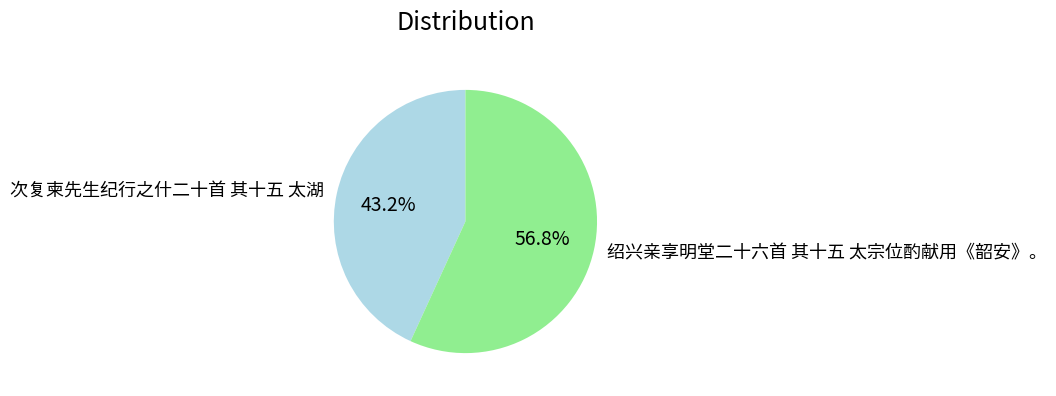

Which has a higher value, 次复柬先生纪行之什二十首 其十五 太湖 or 绍兴亲享明堂二十六首 其十五 太宗位酌献用《韶安》。?

绍兴亲享明堂二十六首 其十五 太宗位酌献用《韶安》。